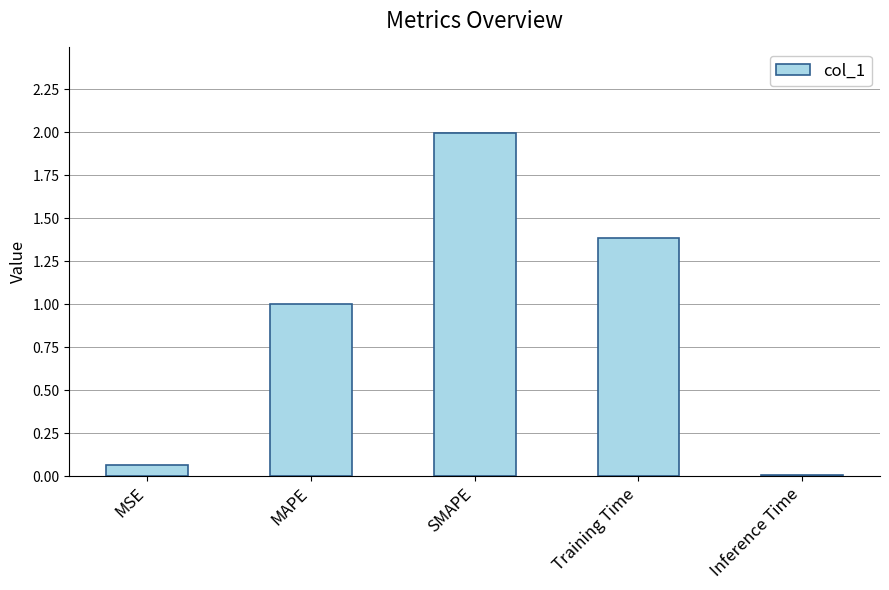

What position from the left is Training Time?

4